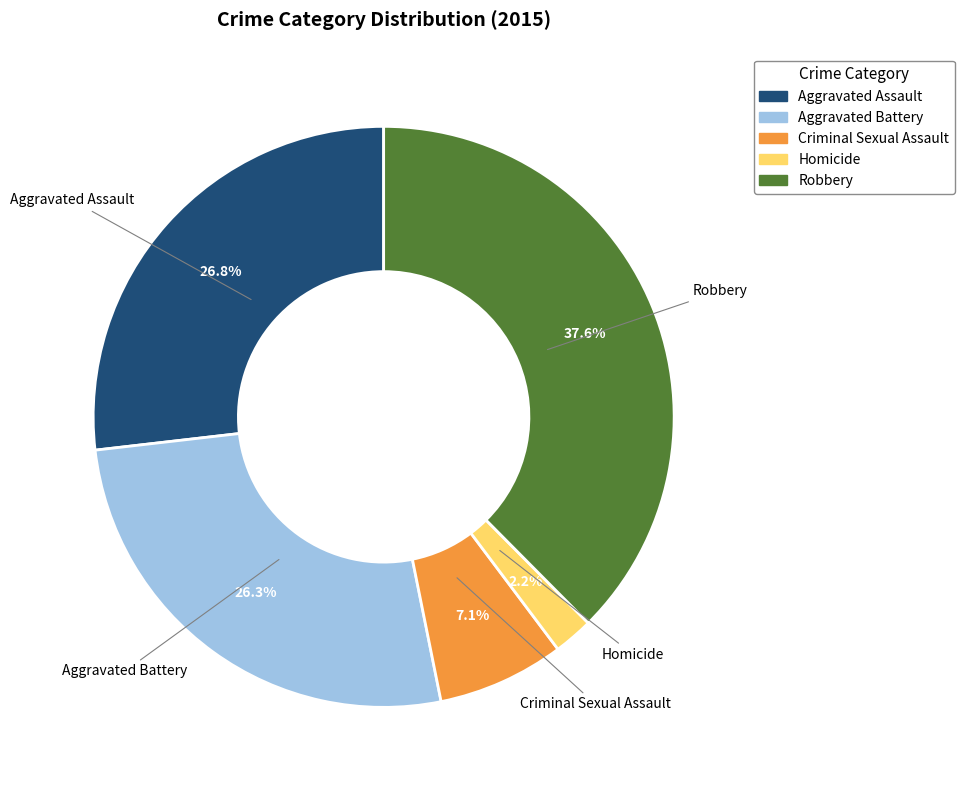

Is it true that Criminal Sexual Assault is 16% of the pie?

False